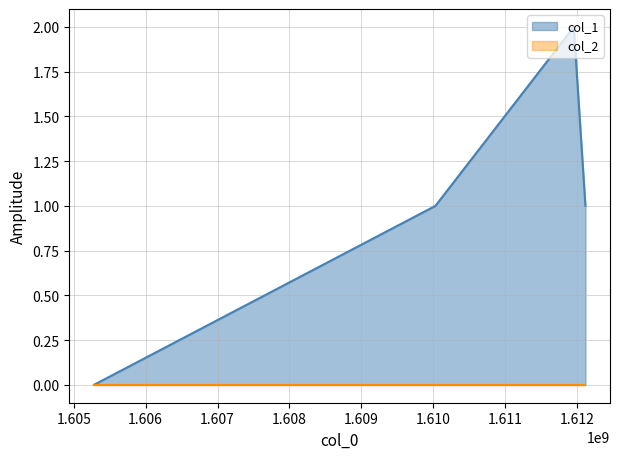

Between 1605280503 and 1612120664, which is larger?

1612120664